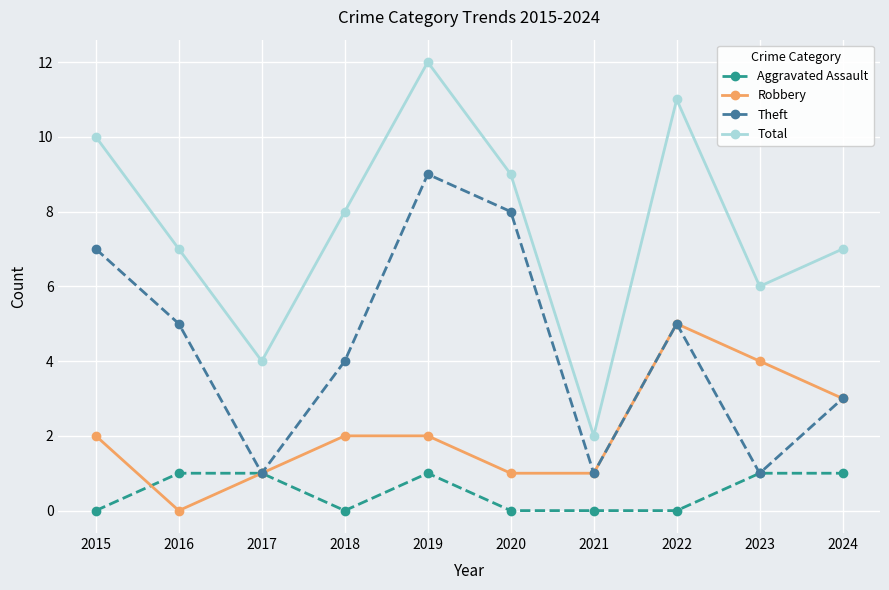

What is the difference between the maximum and minimum values in the Theft series?

8